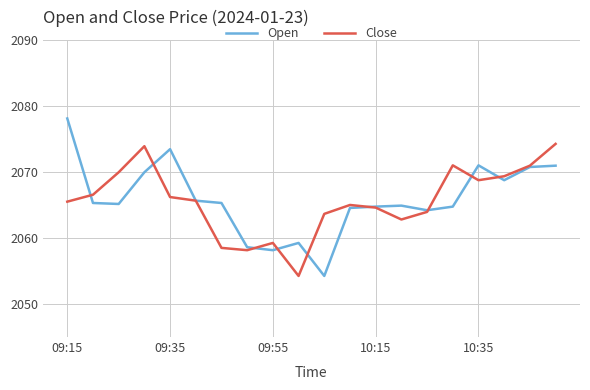

Which series has the largest range (max minus min)?

Open